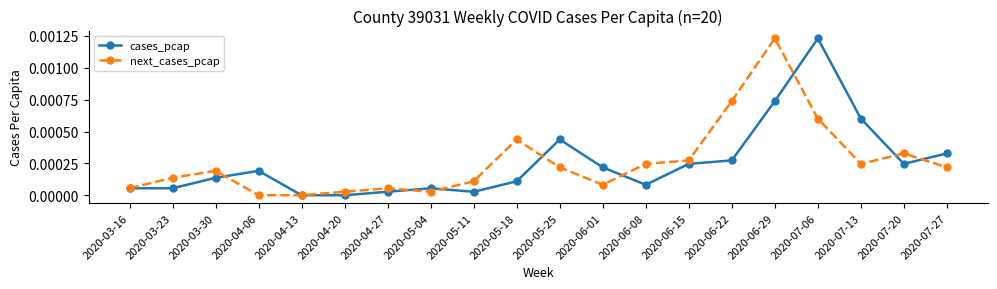

How many lines are shown in the chart?

2